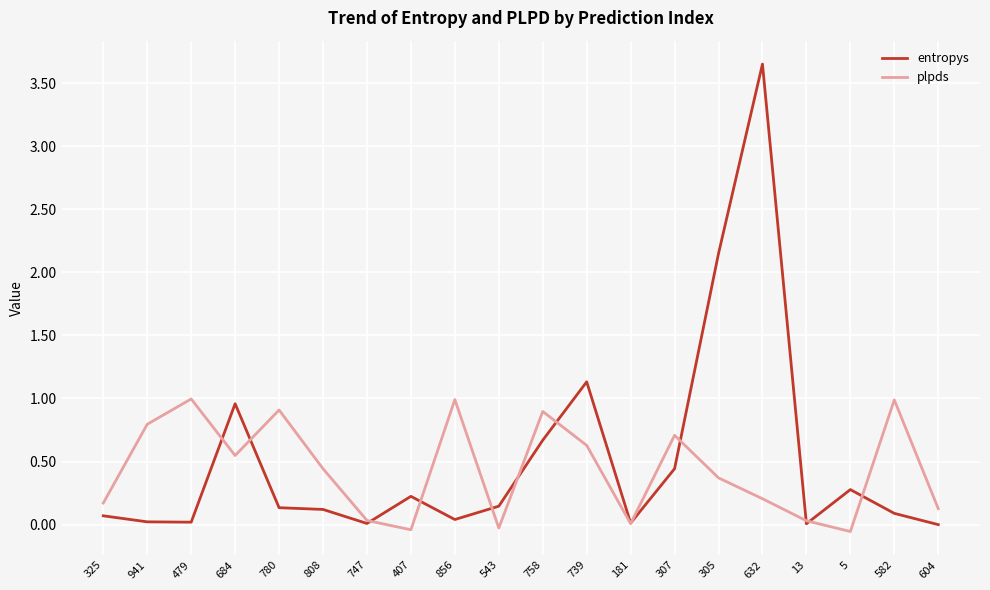

List the series in order of their peak value, highest first.

entropys, plpds